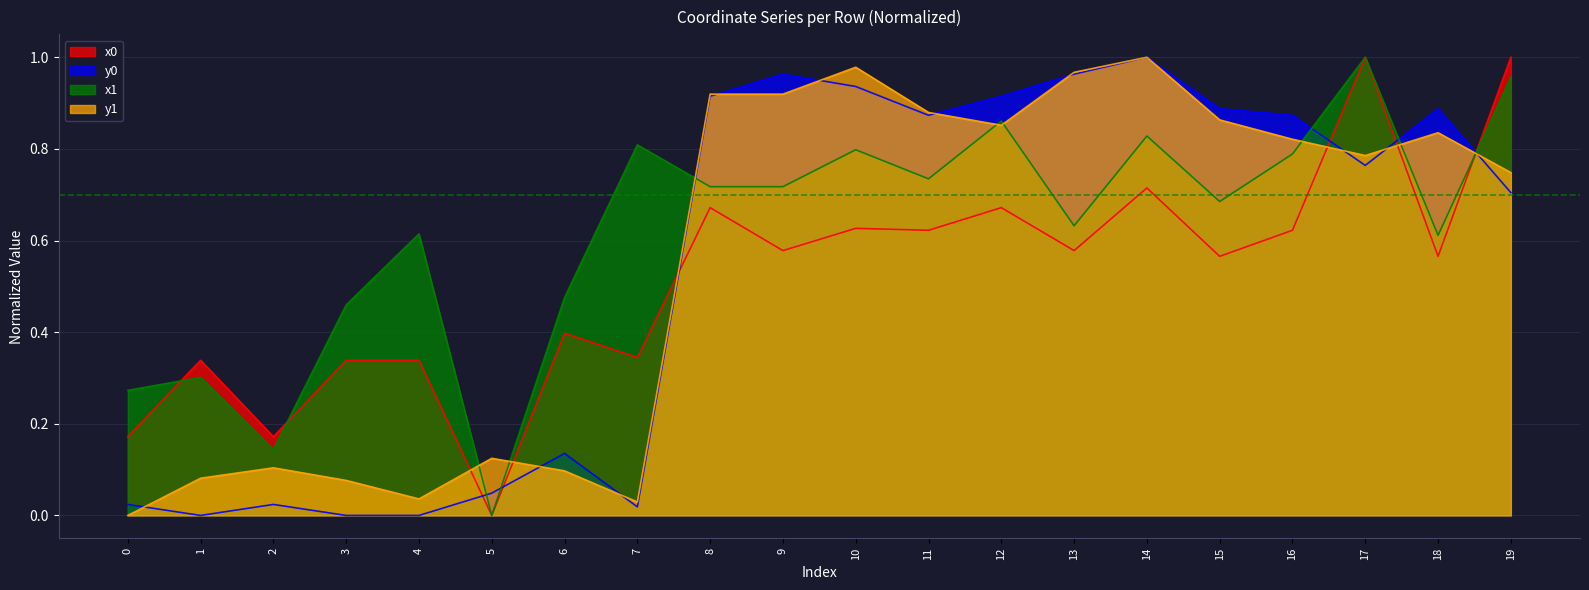

What is the difference between the maximum and second lowest values in the y1 series?

1.0